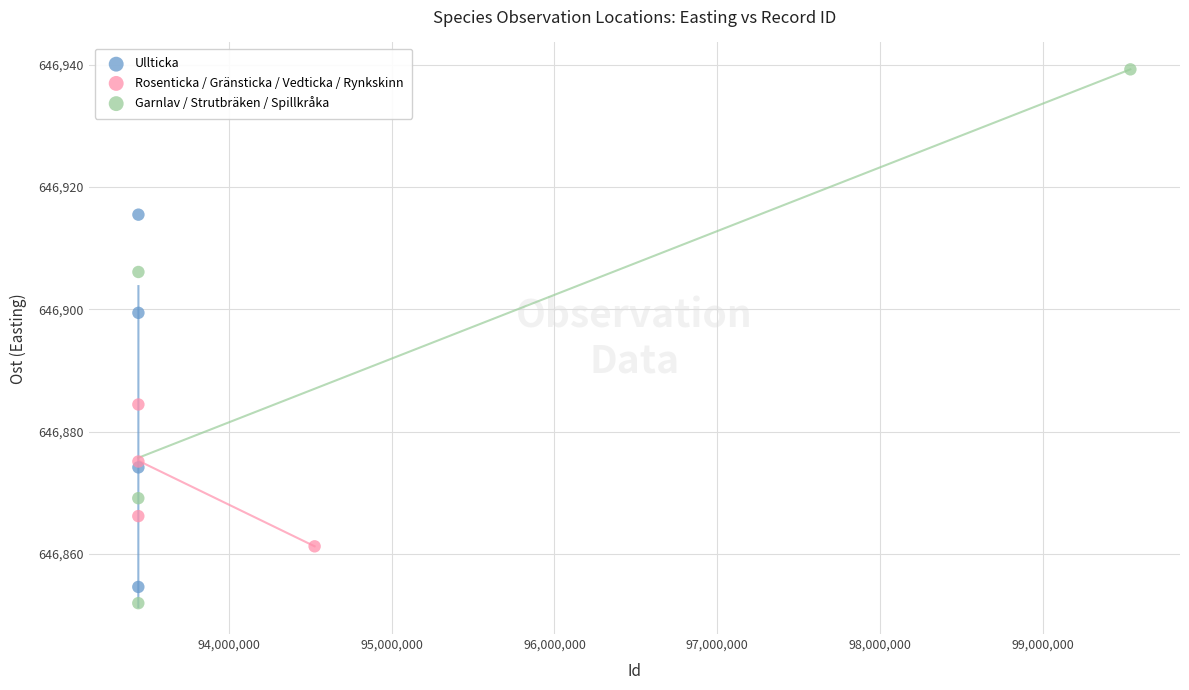

Which series has the largest Y range (max minus min)?

Garnlav / Strutbräken / Spillkråka